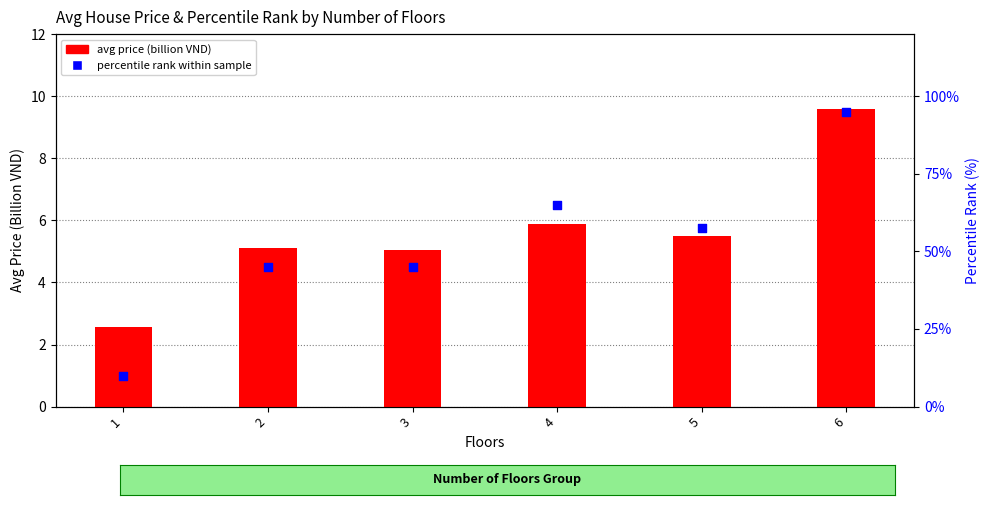

Is the value of avg price (billion VND) at 4 greater than the value of percentile rank within sample at 2?

No